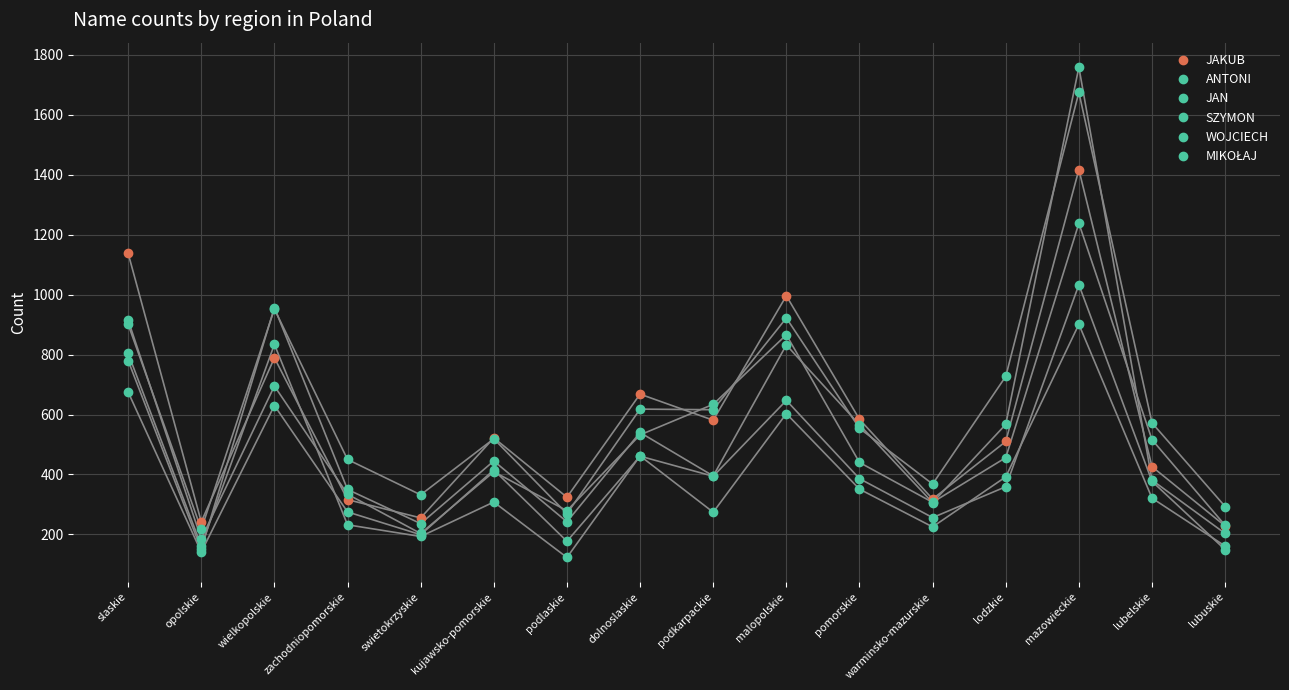

Reading left to right, what are all the values shown in this chart?

JAKUB: slaskie=1138	opolskie=242	wielkopolskie=789	zachodniopomorskie=316	swietokrzyskie=255	kujawsko-pomorskie=522	podlaskie=324	dolnoslaskie=668	podkarpackie=581	malopolskie=996	pomorskie=584	warminsko-mazurskie=318	lodzkie=510	mazowieckie=1417	lubelskie=426	lubuskie=228
ANTONI: slaskie=901	opolskie=217	wielkopolskie=952	zachodniopomorskie=450	swietokrzyskie=332	kujawsko-pomorskie=519	podlaskie=269	dolnoslaskie=618	podkarpackie=616	malopolskie=922	pomorskie=554	warminsko-mazurskie=368	lodzkie=727	mazowieckie=1675	lubelskie=572	lubuskie=293
JAN: slaskie=780	opolskie=150	wielkopolskie=957	zachodniopomorskie=350	swietokrzyskie=236	kujawsko-pomorskie=445	podlaskie=242	dolnoslaskie=540	podkarpackie=395	malopolskie=832	pomorskie=566	warminsko-mazurskie=306	lodzkie=567	mazowieckie=1759	lubelskie=381	lubuskie=203
SZYMON: slaskie=915	opolskie=185	wielkopolskie=695	zachodniopomorskie=334	swietokrzyskie=203	kujawsko-pomorskie=409	podlaskie=279	dolnoslaskie=532	podkarpackie=634	malopolskie=866	pomorskie=440	warminsko-mazurskie=307	lodzkie=456	mazowieckie=1238	lubelskie=516	lubuskie=230
WOJCIECH: slaskie=804	opolskie=162	wielkopolskie=834	zachodniopomorskie=232	swietokrzyskie=193	kujawsko-pomorskie=308	podlaskie=123	dolnoslaskie=462	podkarpackie=274	malopolskie=603	pomorskie=351	warminsko-mazurskie=225	lodzkie=392	mazowieckie=901	lubelskie=321	lubuskie=161
MIKOŁAJ: slaskie=675	opolskie=141	wielkopolskie=630	zachodniopomorskie=275	swietokrzyskie=199	kujawsko-pomorskie=415	podlaskie=177	dolnoslaskie=461	podkarpackie=394	malopolskie=647	pomorskie=386	warminsko-mazurskie=256	lodzkie=359	mazowieckie=1033	lubelskie=377	lubuskie=149